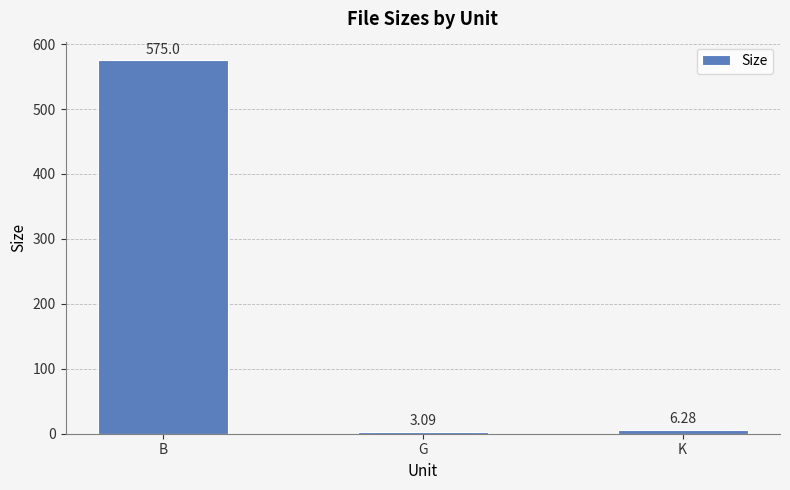

What is the change in value from G to K?

+3.2